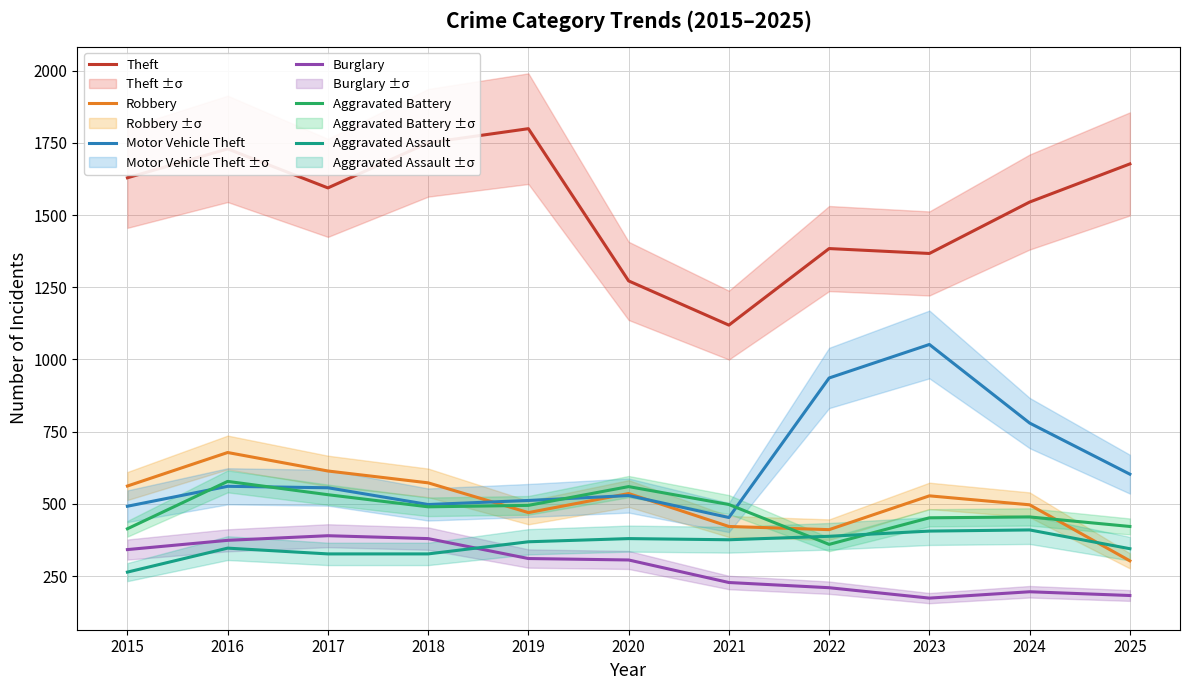

What value does the Aggravated Assault series have at 2024?

410